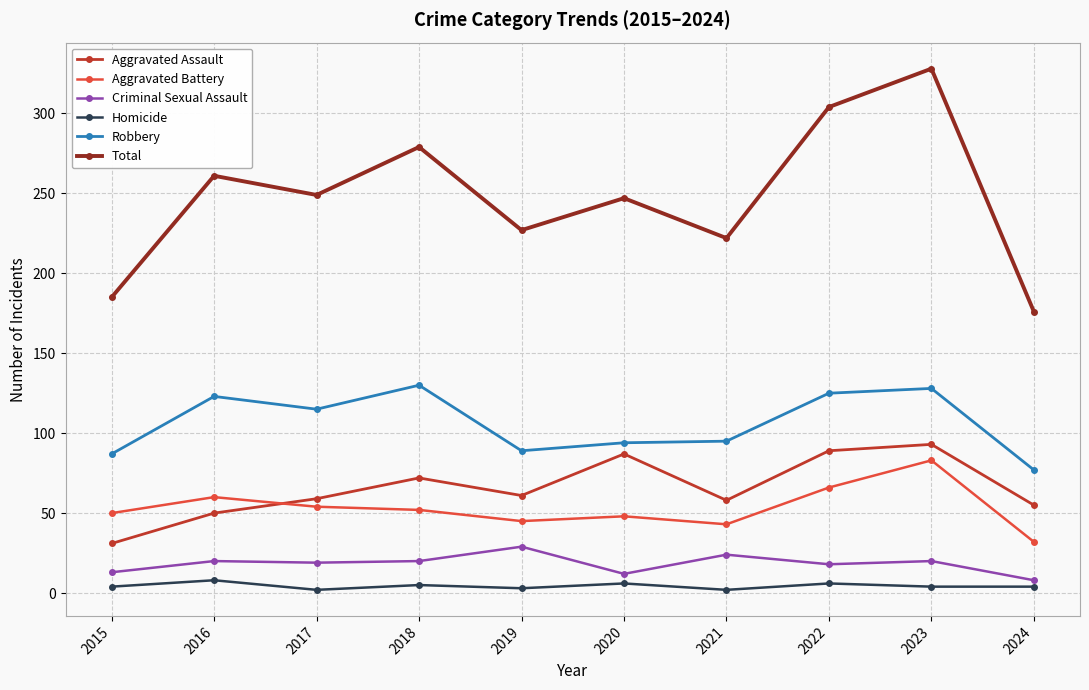

How many interior local peaks does the Aggravated Assault series have?

3